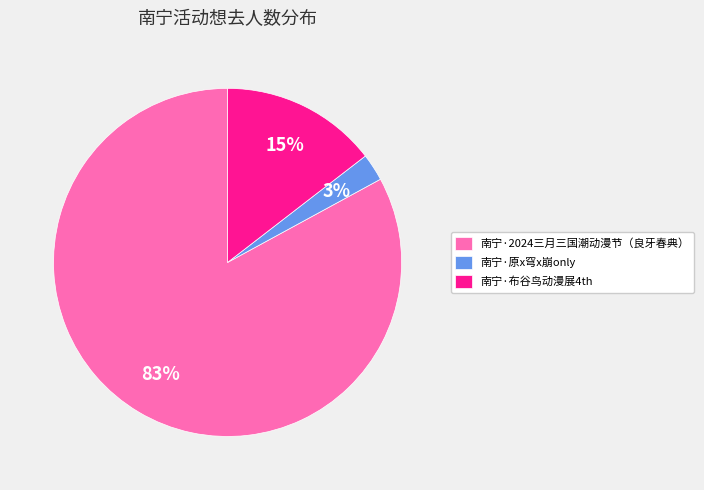

Is there a majority slice in this chart?

Yes